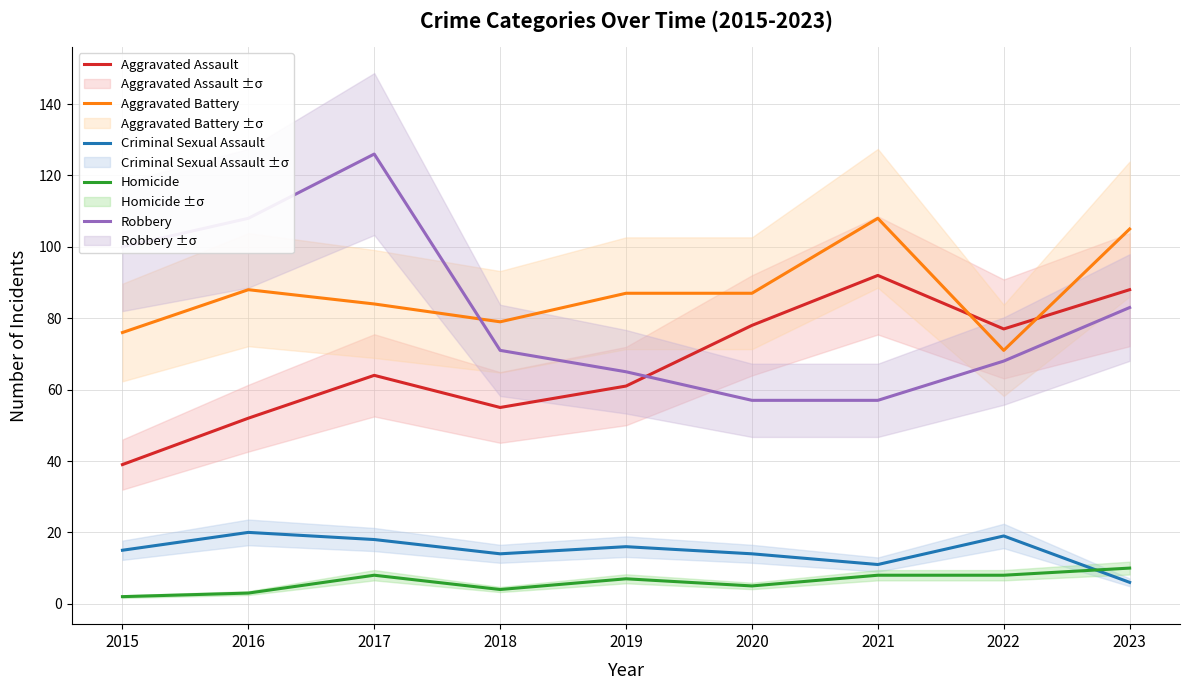

What is the value of the Robbery point at the 5th from the left?

65